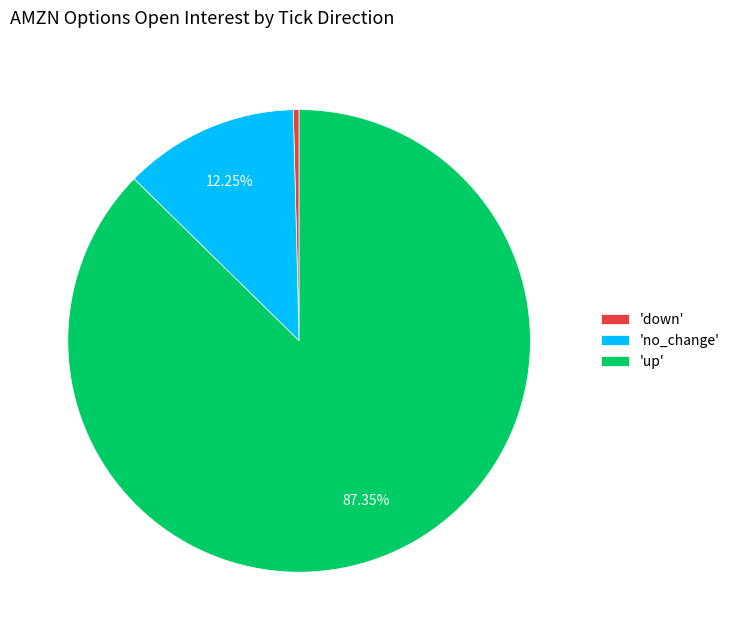

What is the ratio of the value at 'up' to the value at 'no_change'?

7.1